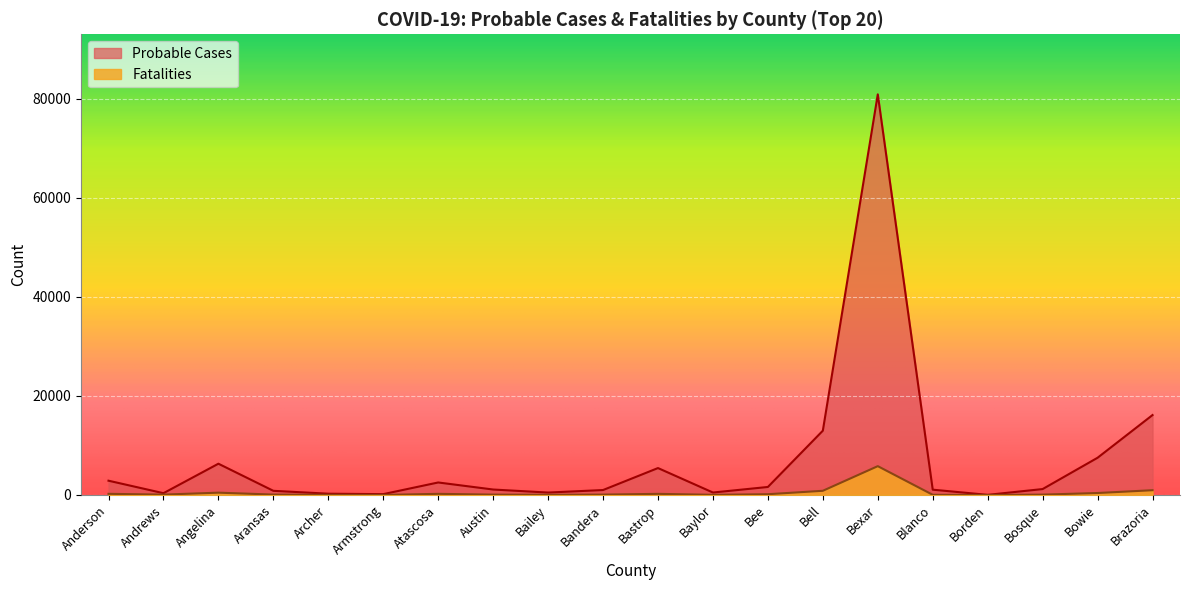

Between Angelina and Austin, which series saw the biggest shift?

Probable Cases